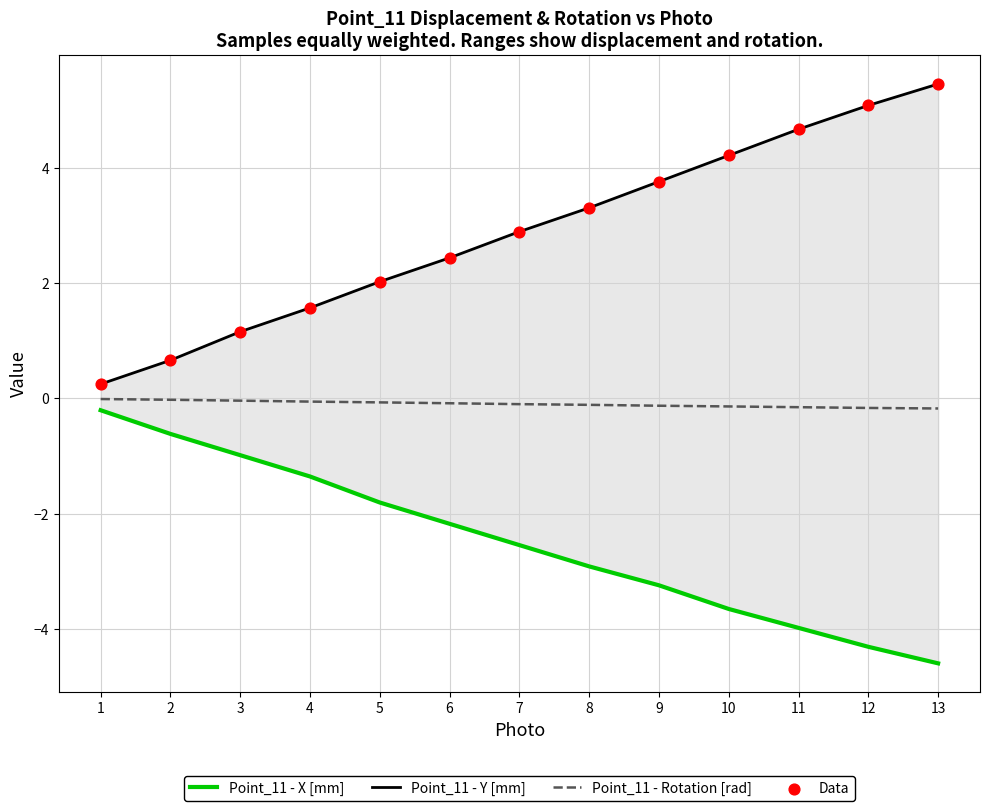

Is the value of Point_11 - Y [mm] at 9 greater than the value of Data at 2?

Yes